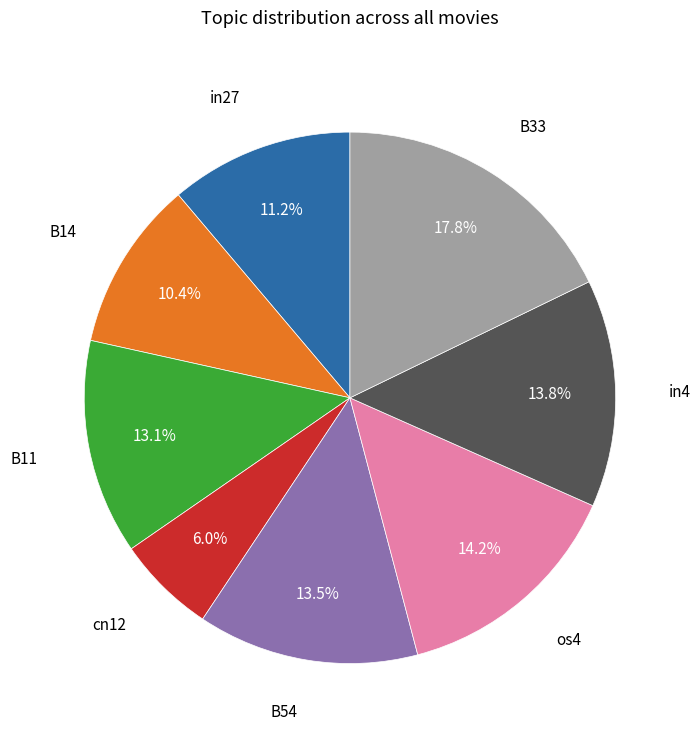

Is there any slice that represents more than half of the pie?

No